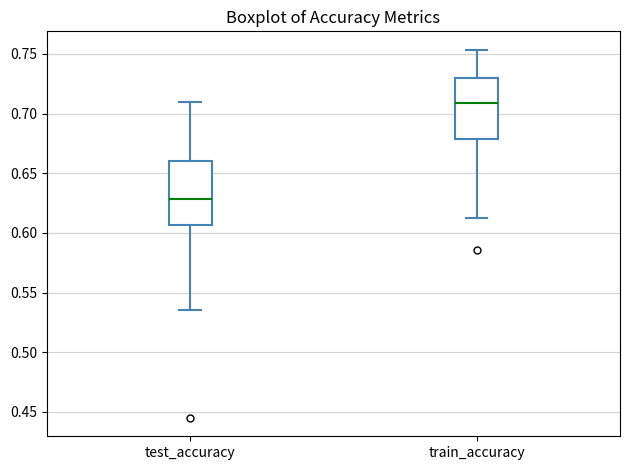

Where is the lower edge of the box for test_accuracy on the y-axis? The values are not printed on the chart, so give them approximately, as read against the axis.

0.605